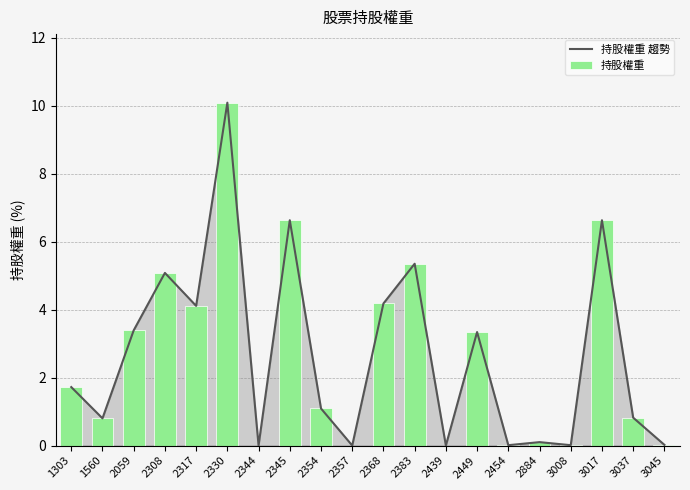

Count the number of categories in the chart.

20